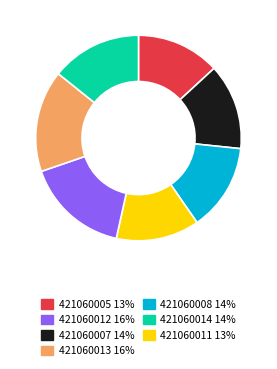

Is there a majority slice in this chart?

No